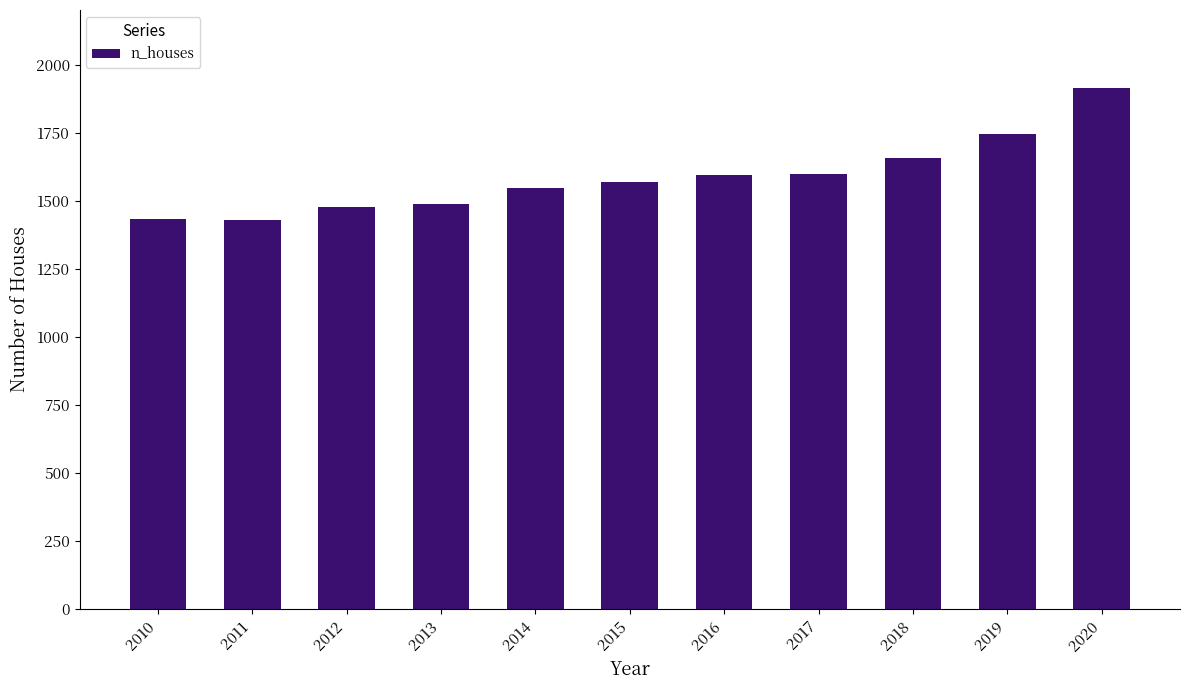

Is it true that the value at 2010 is 1434?

True